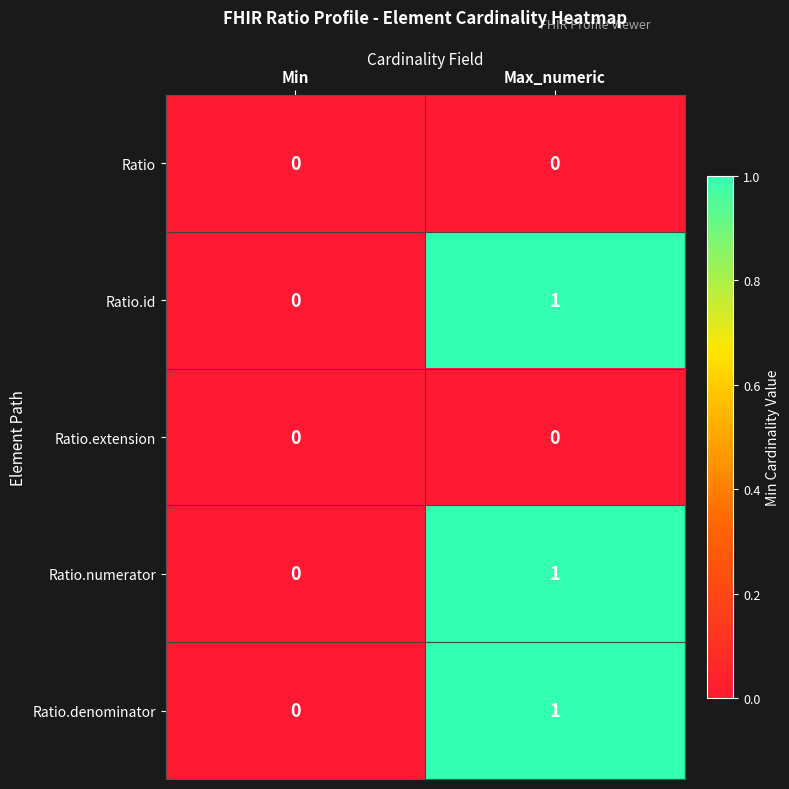

Reading left to right, transcribe all the data shown in this chart.

Ratio: 0	0
Ratio.id: 0	1
Ratio.extension: 0	0
Ratio.numerator: 0	1
Ratio.denominator: 0	1